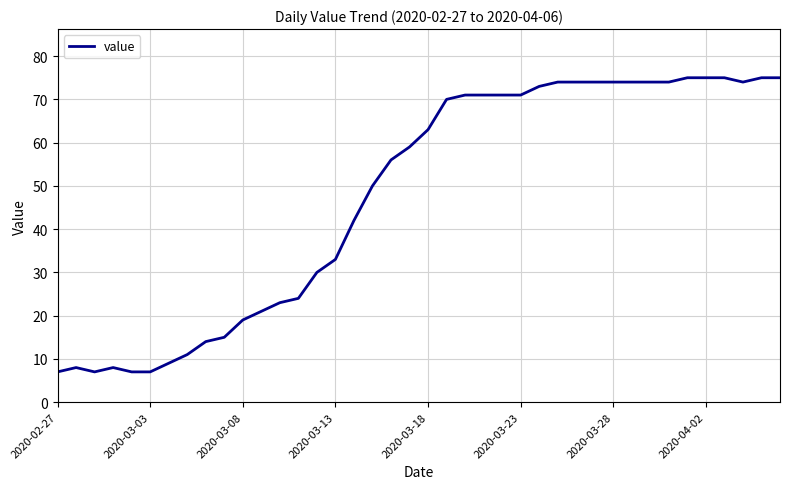

What is the greatest value displayed?

75